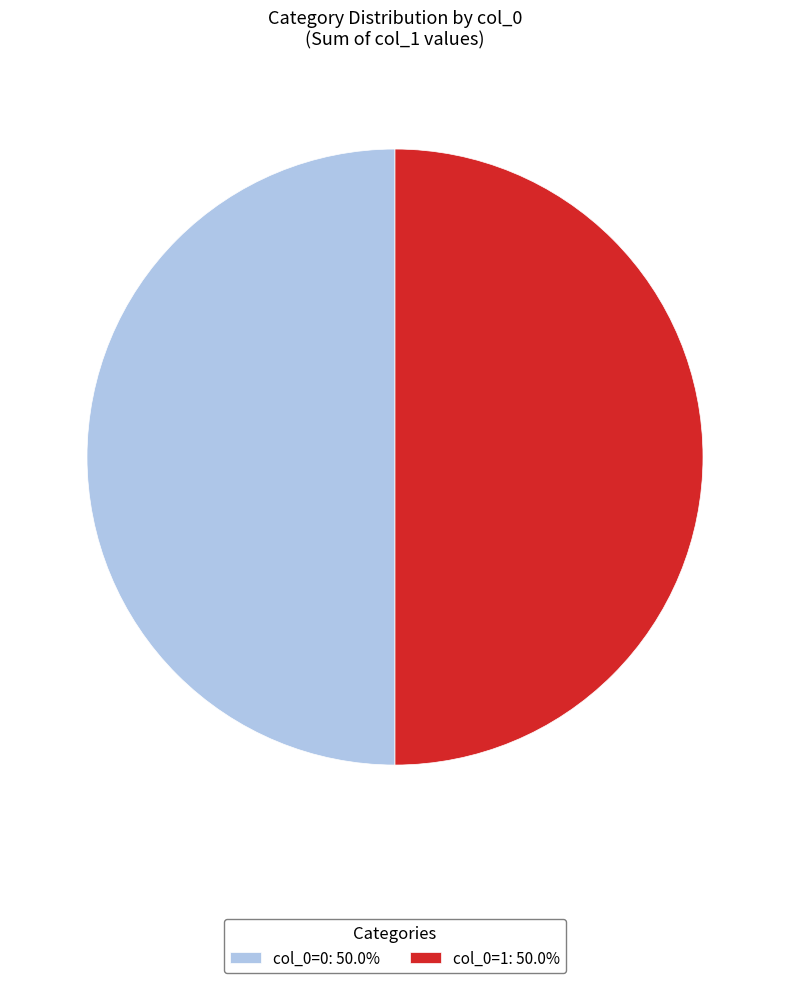

Do col_0=0: 50.0% and col_0=1: 50.0% together represent more than half of the pie?

Yes